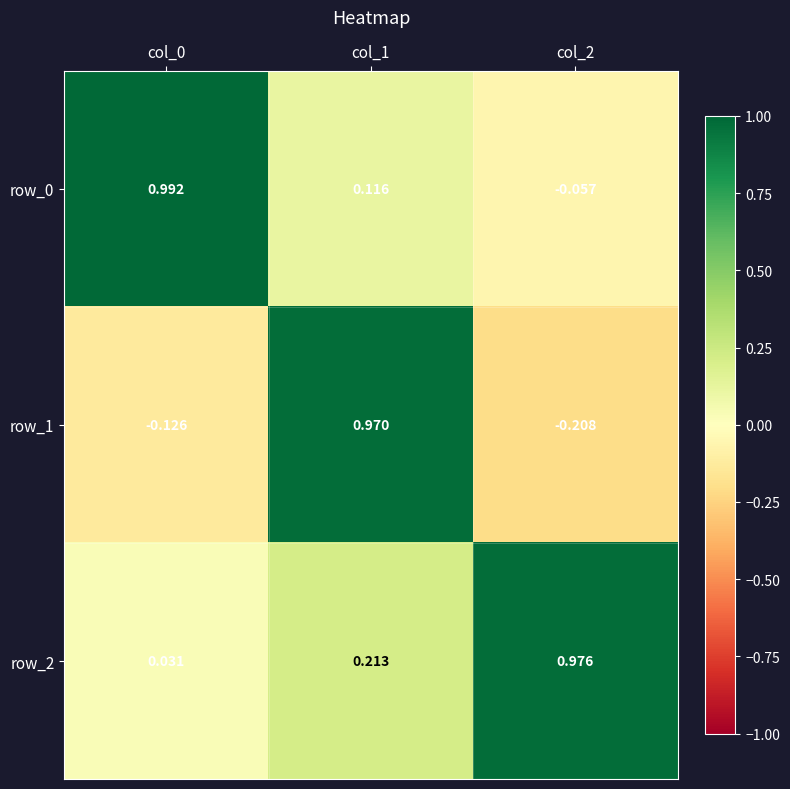

Is the value of row_2 at col_0 greater than the value of row_1 at col_2?

Yes